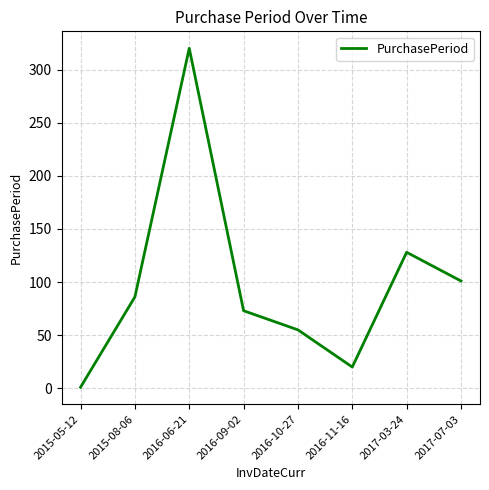

The value at 2017-07-03 is 170. True or false?

False